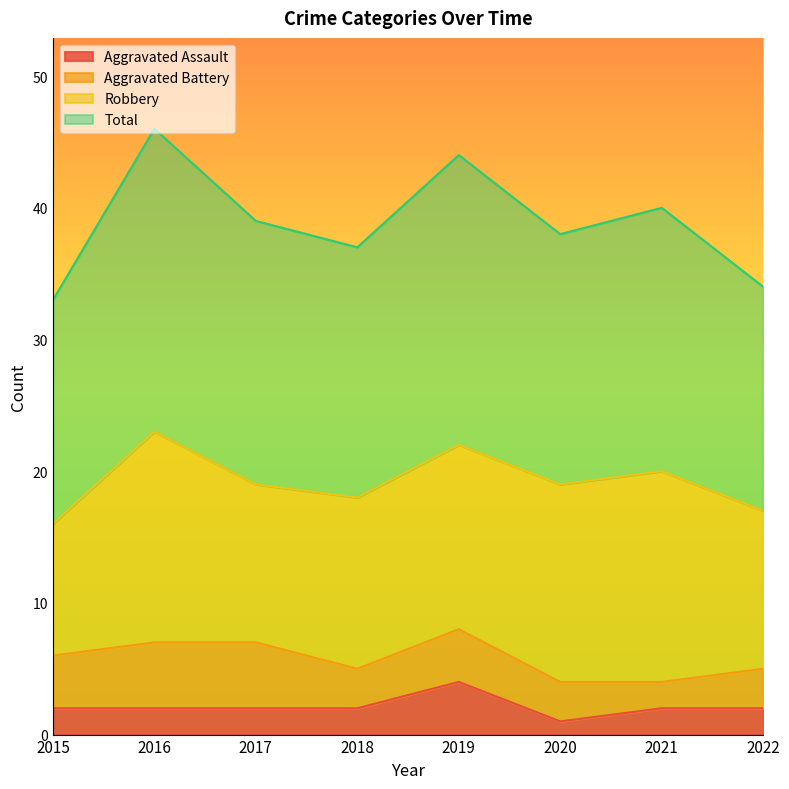

True or false: Aggravated Assault and Total cross at least once.

False